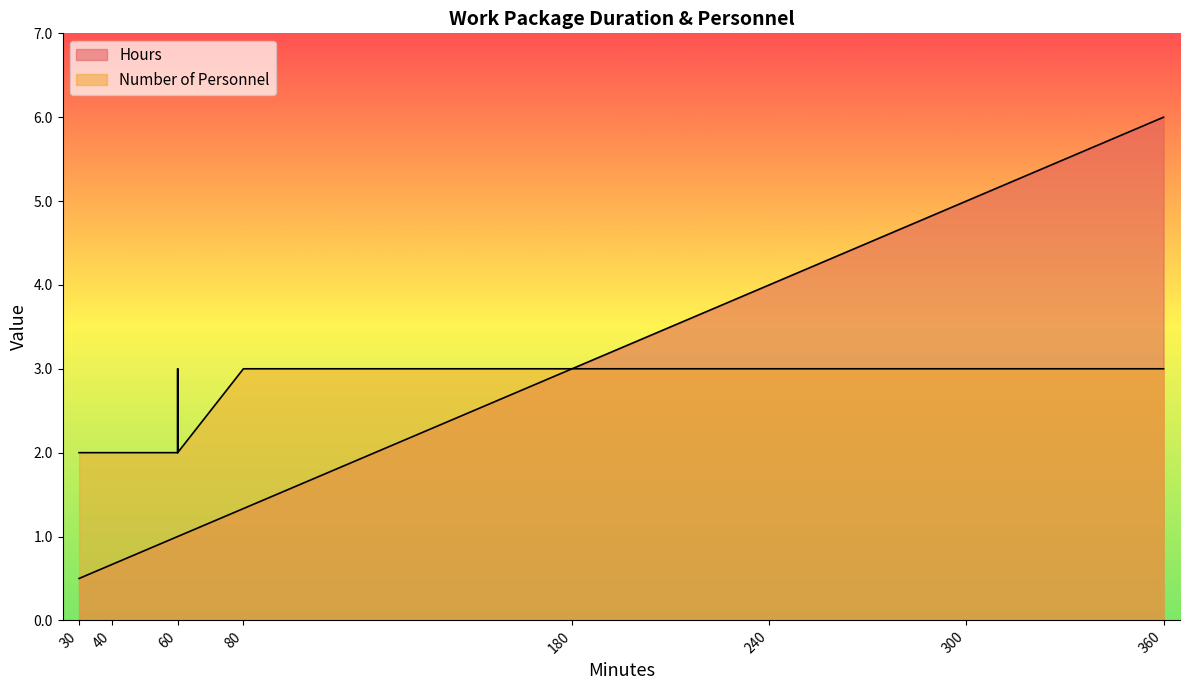

How many lines are shown in the chart?

2